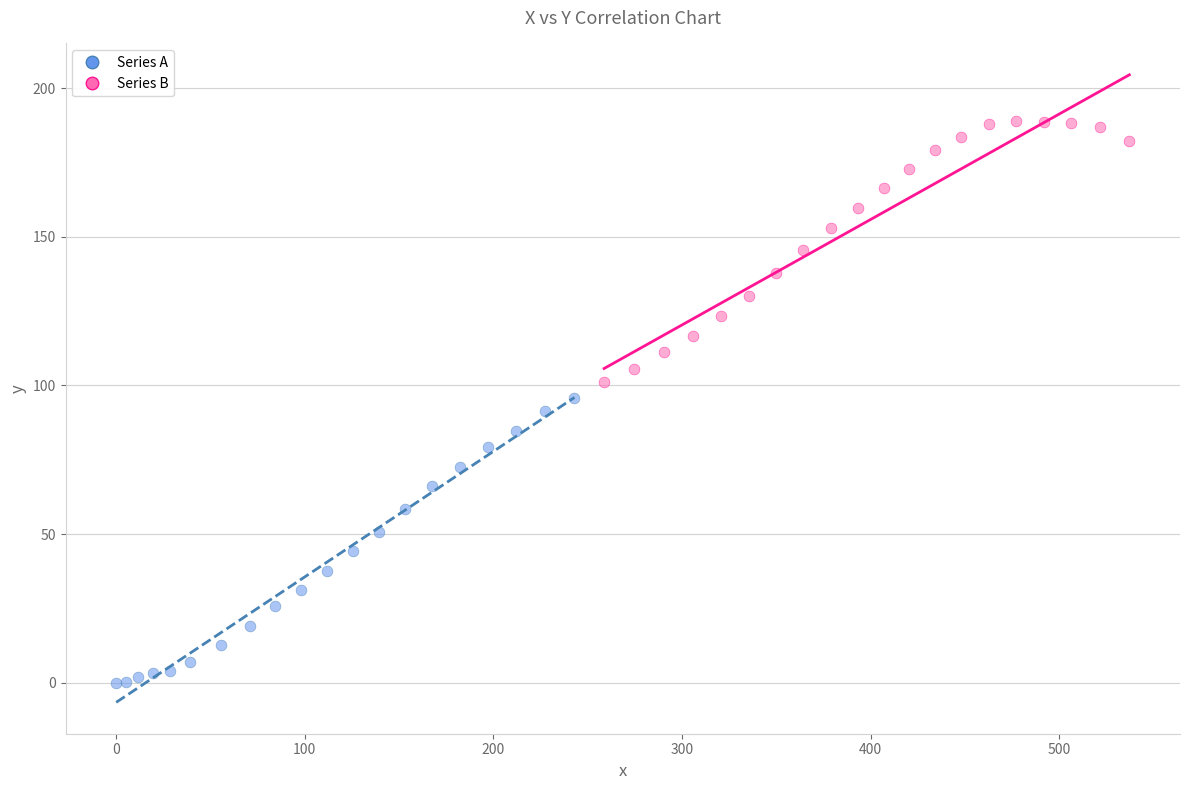

Which series reaches the maximum Y coordinate?

Series B